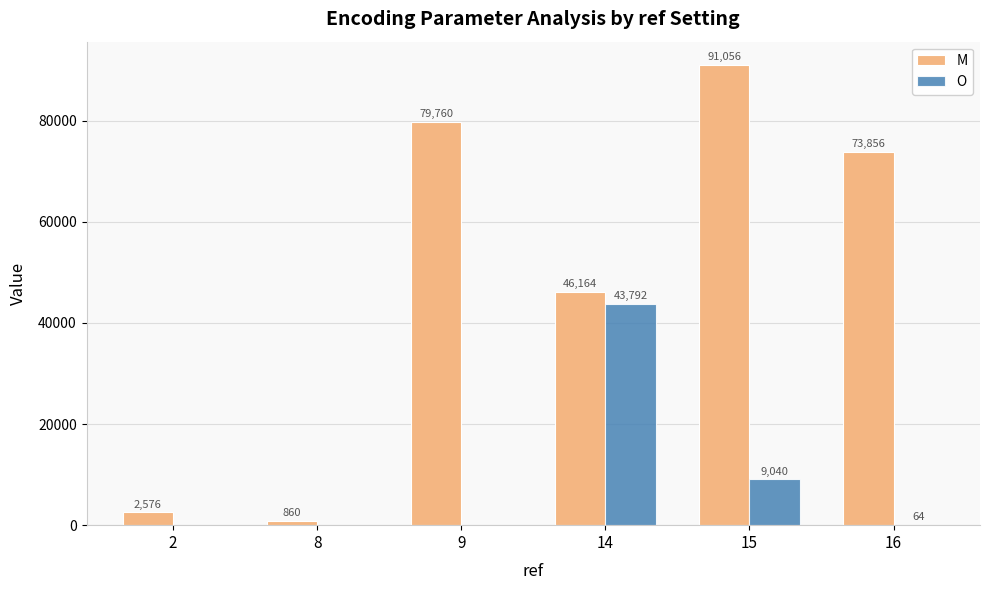

Between 2 and 9, which series saw the biggest shift?

M